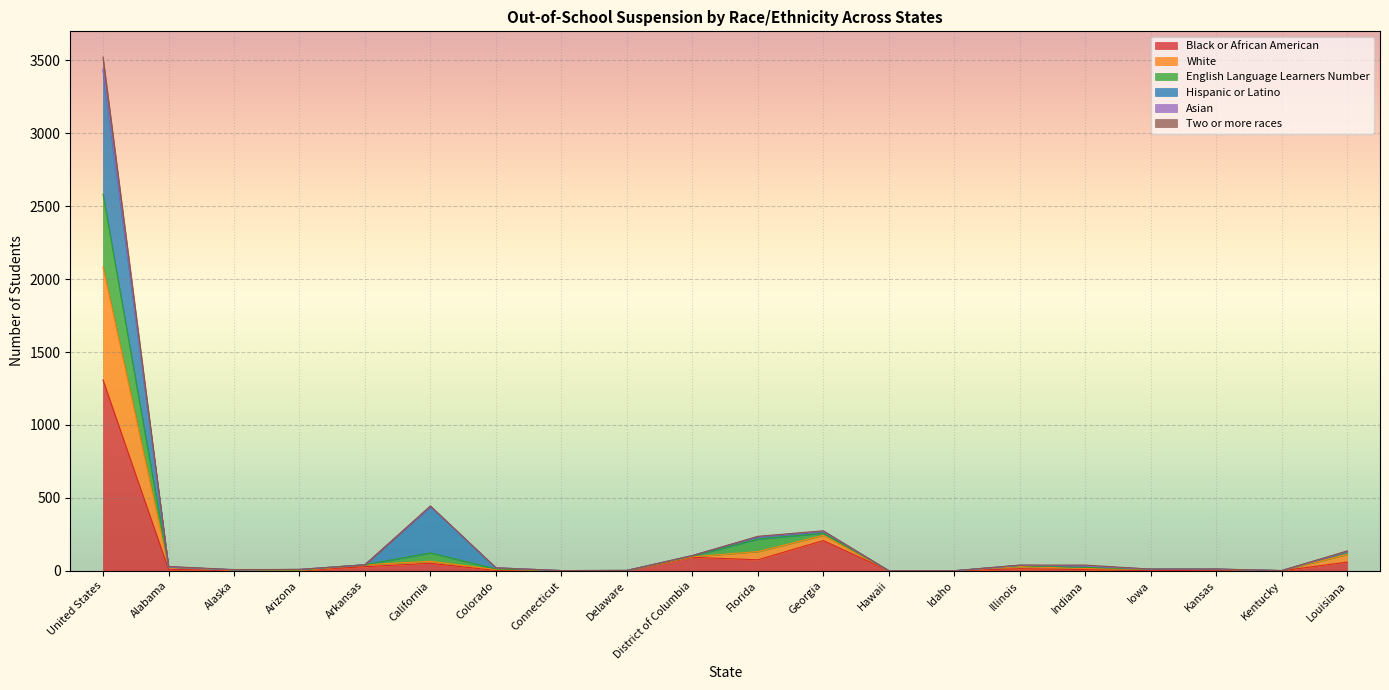

Between Arizona and Florida, which is larger?

Florida